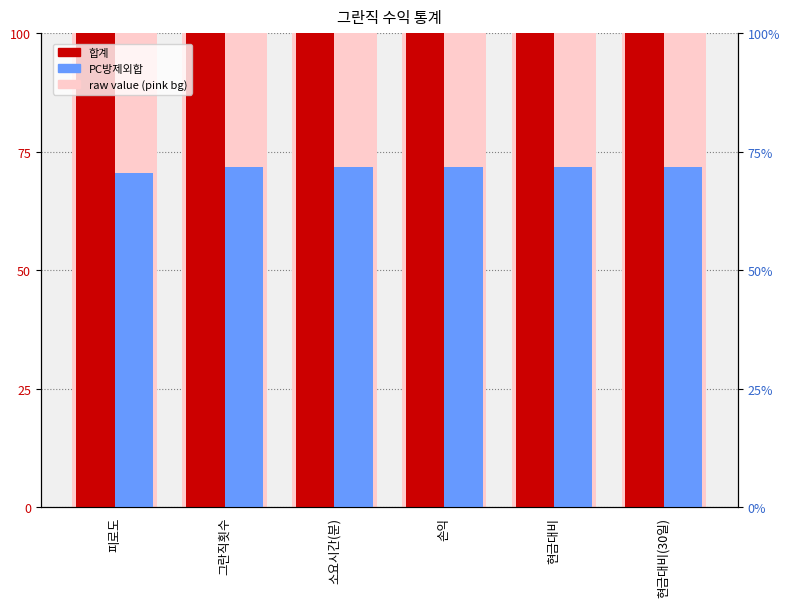

Which series has the widest spread of values?

PC방제외합